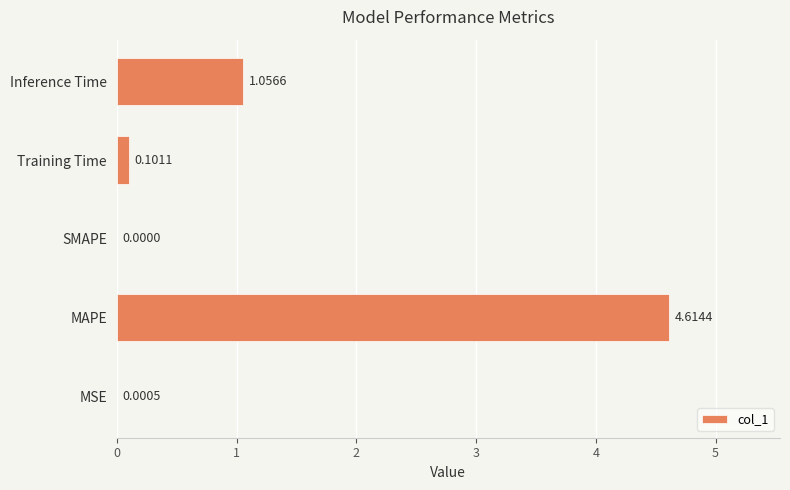

Which label corresponds to the largest value in the chart?

MAPE